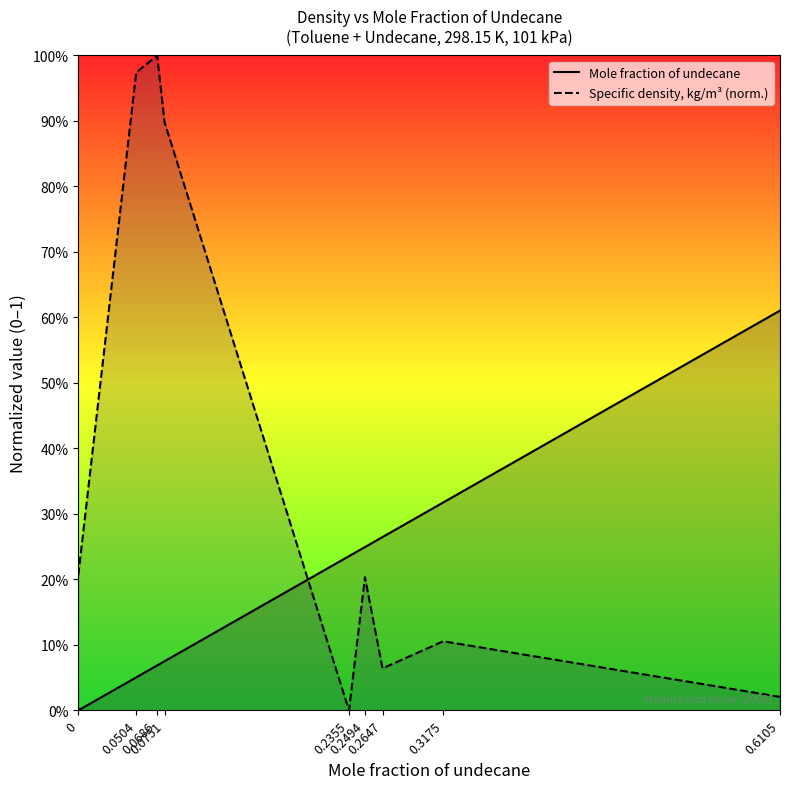

What is the sum of all Specific density (kg/m3, scaled) values?

3.5